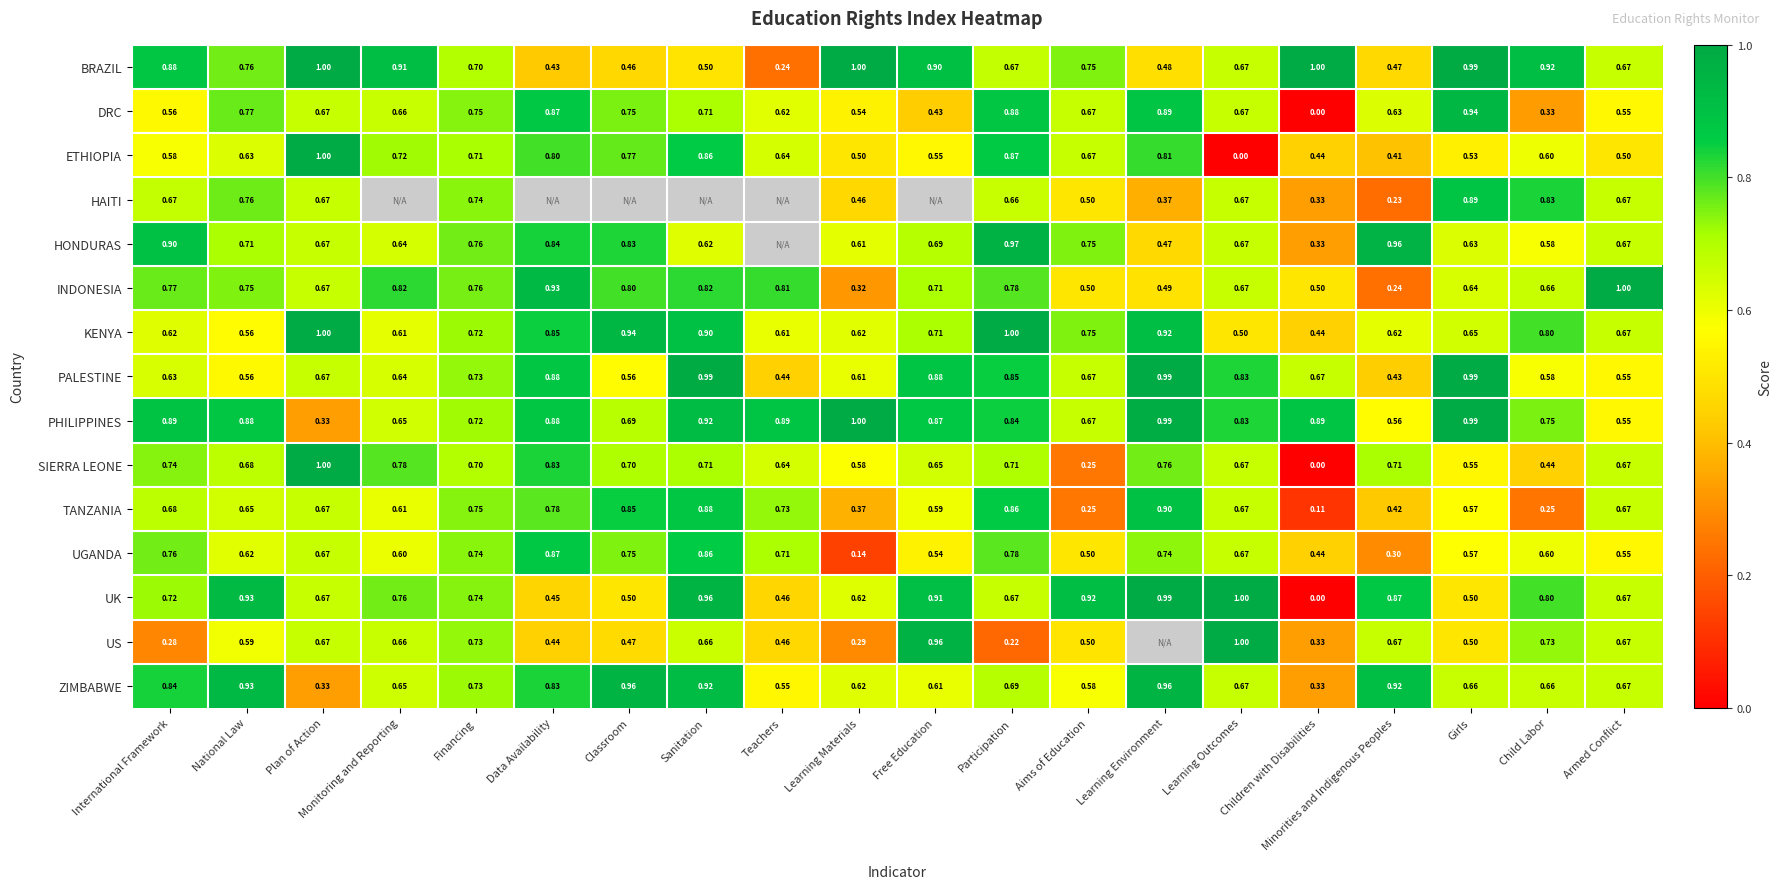

At which label does BRAZIL reach its minimum?

Teachers